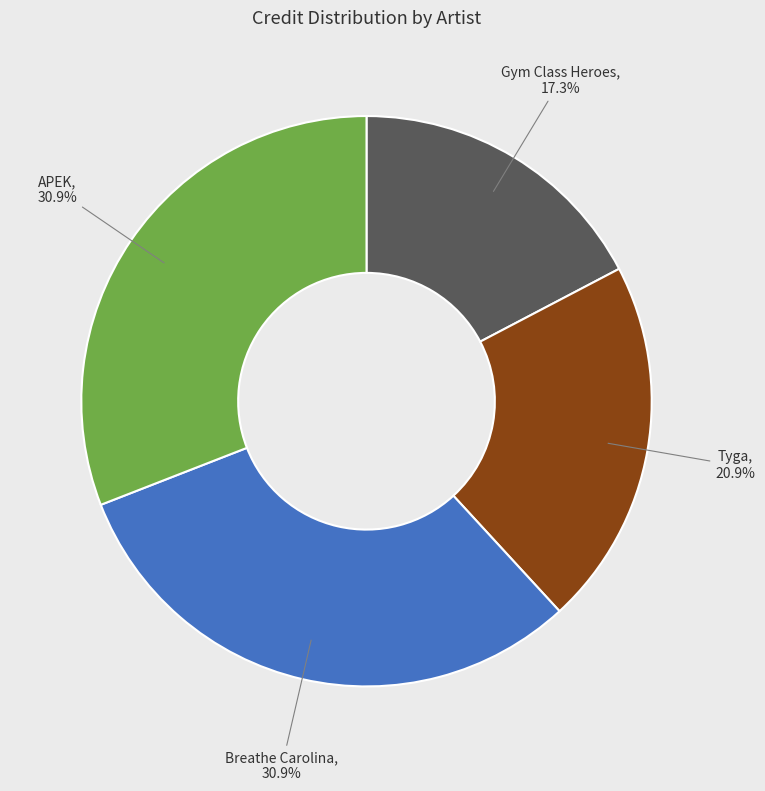

Is the sum of Gym Class Heroes and Breathe Carolina greater than half?

No